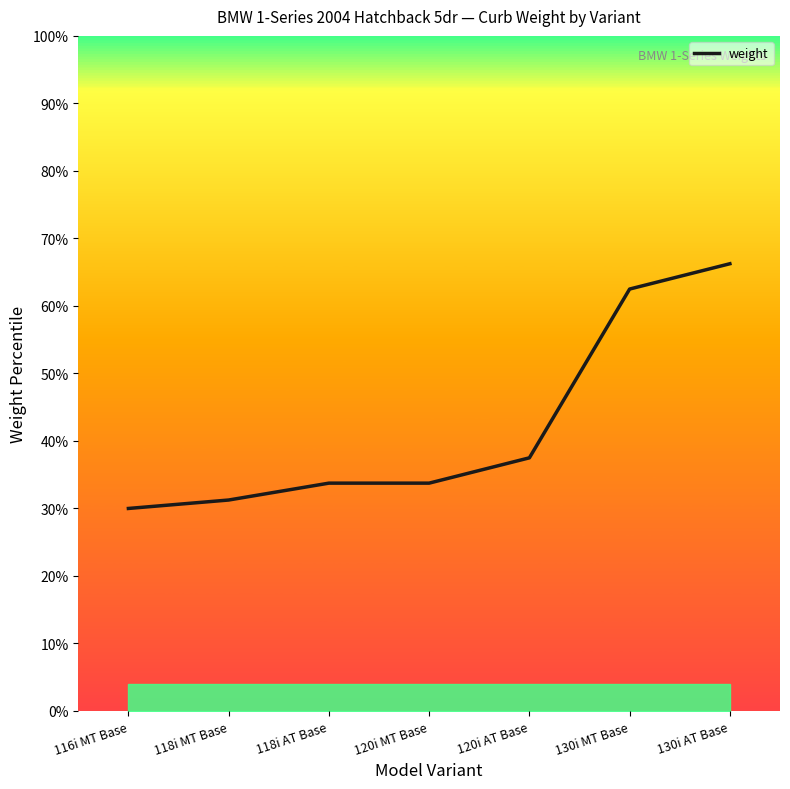

Reading left to right, list all the values displayed in this chart.

116i MT Base=1320	118i MT Base=1325	118i AT Base=1335	120i MT Base=1335	120i AT Base=1350	130i MT Base=1450	130i AT Base=1465